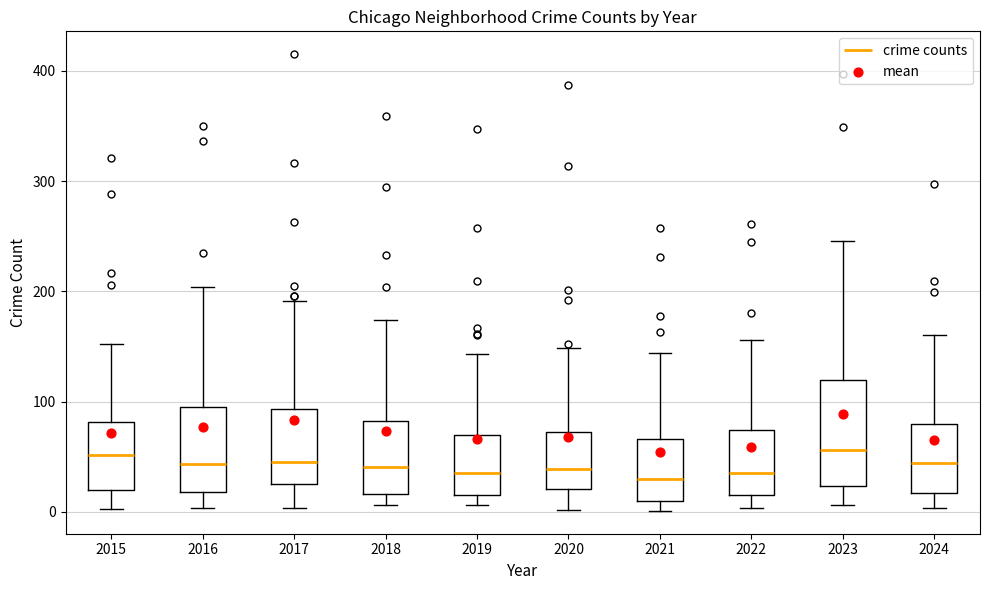

Which box is the tallest, from its lower edge to its upper edge?

2023